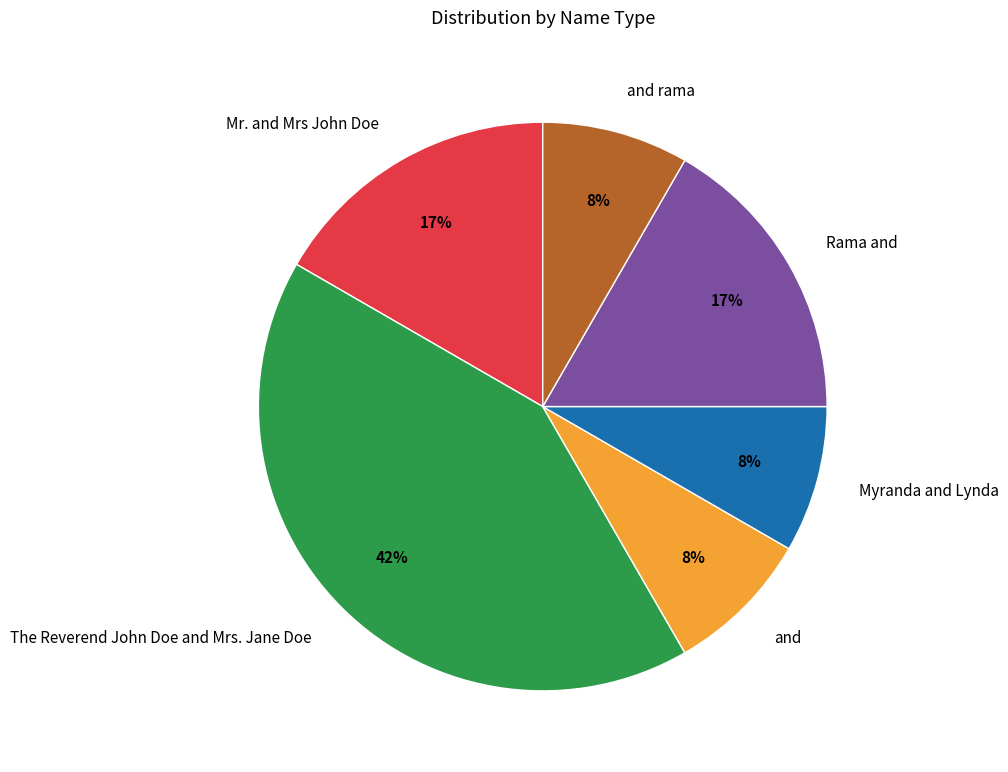

To the nearest percent, what portion does The Reverend John Doe and Mrs. Jane Doe represent?

42%